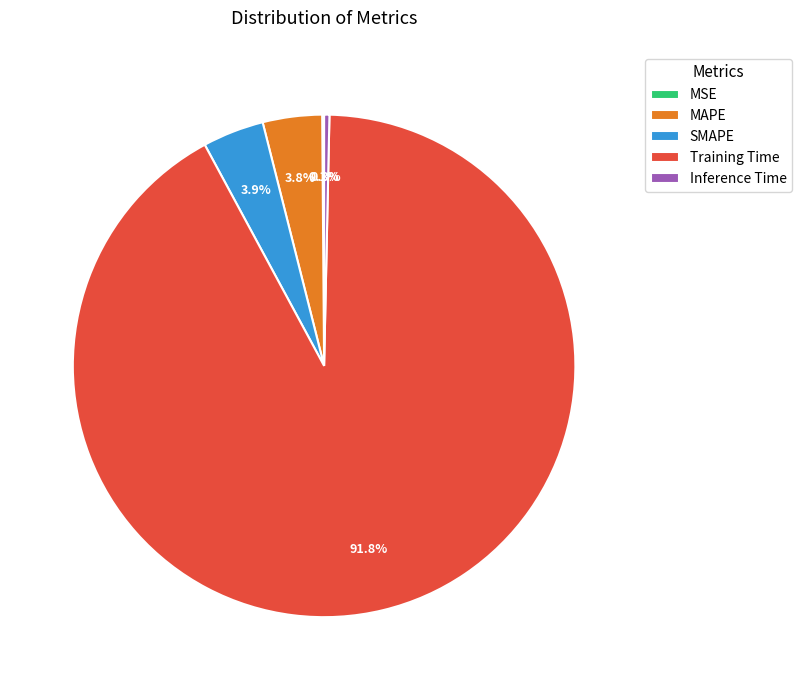

Between Inference Time and Training Time, which is larger?

Training Time